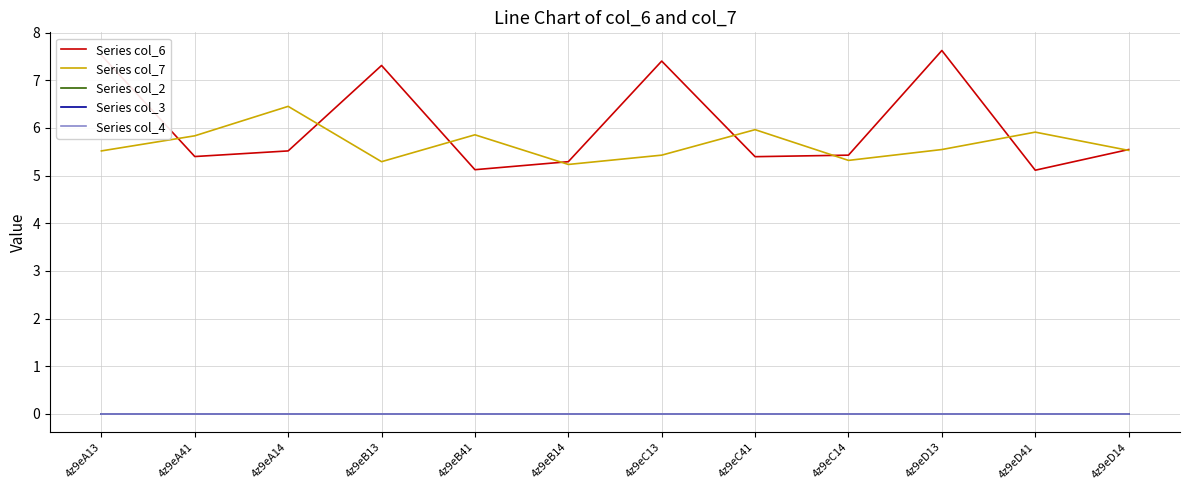

Does the chart have visible grid lines?

Yes